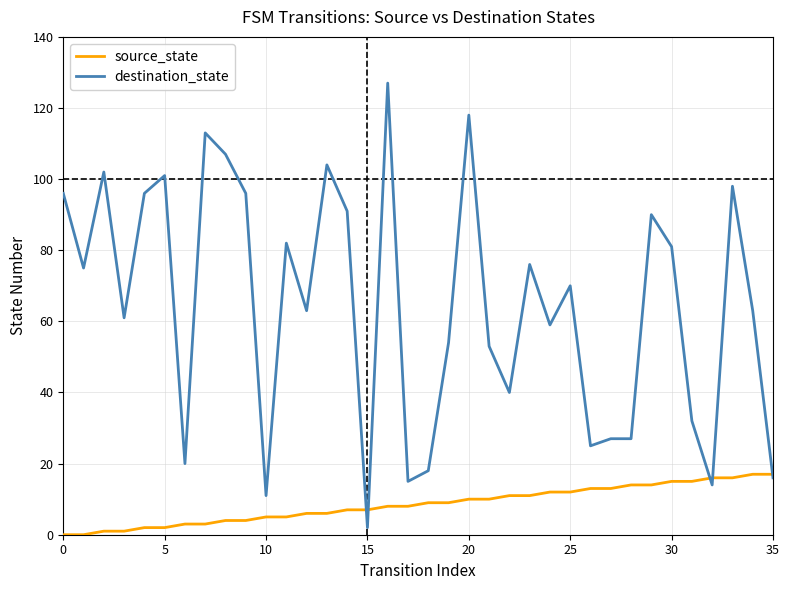

Reading right to left, transcribe all the data shown in this chart.

source_state: 17	17	16	16	15	15	14	14	13	13	12	12	11	11	10	10	9	9	8	8	7	7	6	6	5	5	4	4	3	3	2	2	1	1	0	0
destination_state: 16	63	98	14	32	81	90	27	27	25	70	59	76	40	53	118	54	18	15	127	2	91	104	63	82	11	96	107	113	20	101	96	61	102	75	96